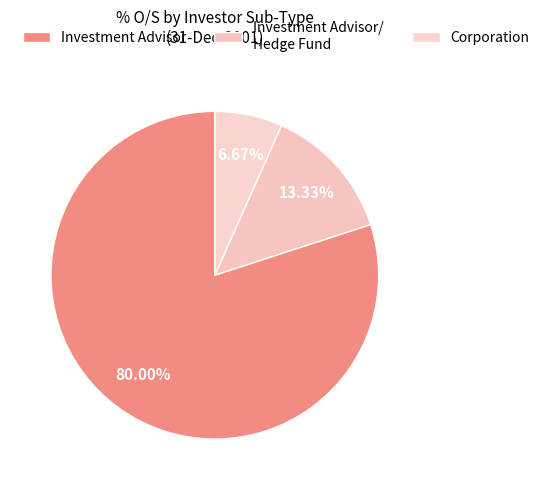

How many segments does this pie chart have?

3